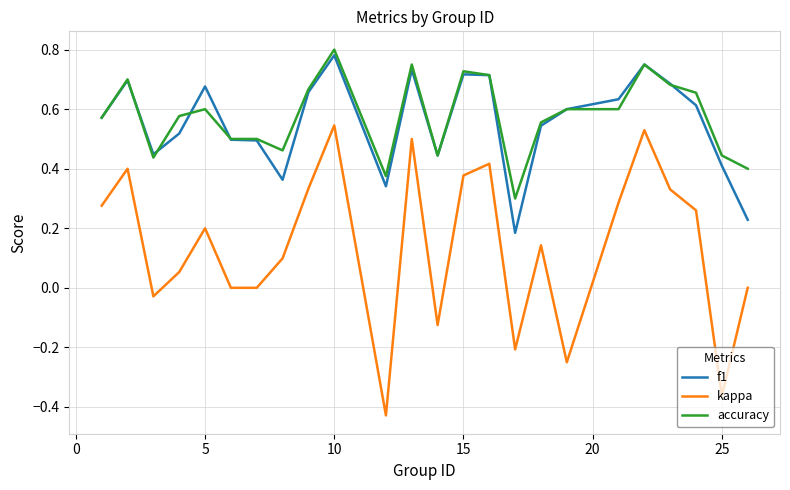

True or false: kappa and accuracy intersect in this chart.

False